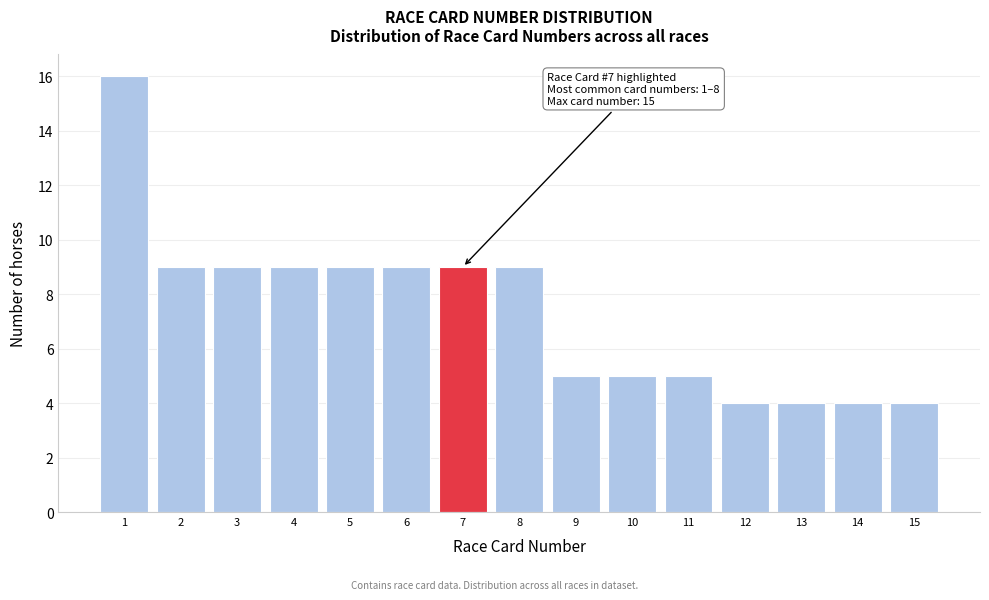

Reading left to right, transcribe all the data shown in this chart.

16	9	9	9	9	9	9	9	5	5	5	4	4	4	4